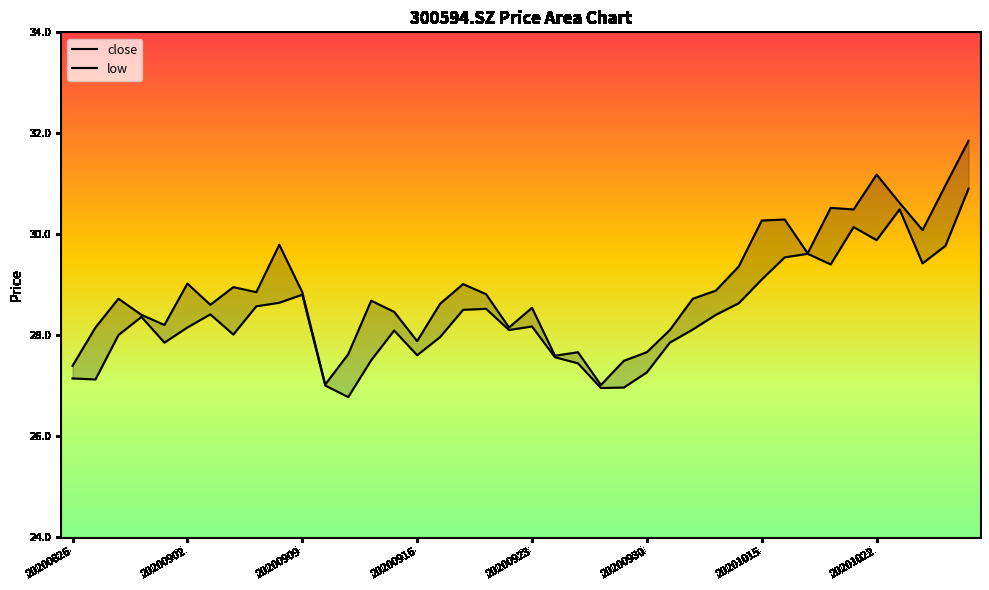

Which series has the largest total across all categories?

close